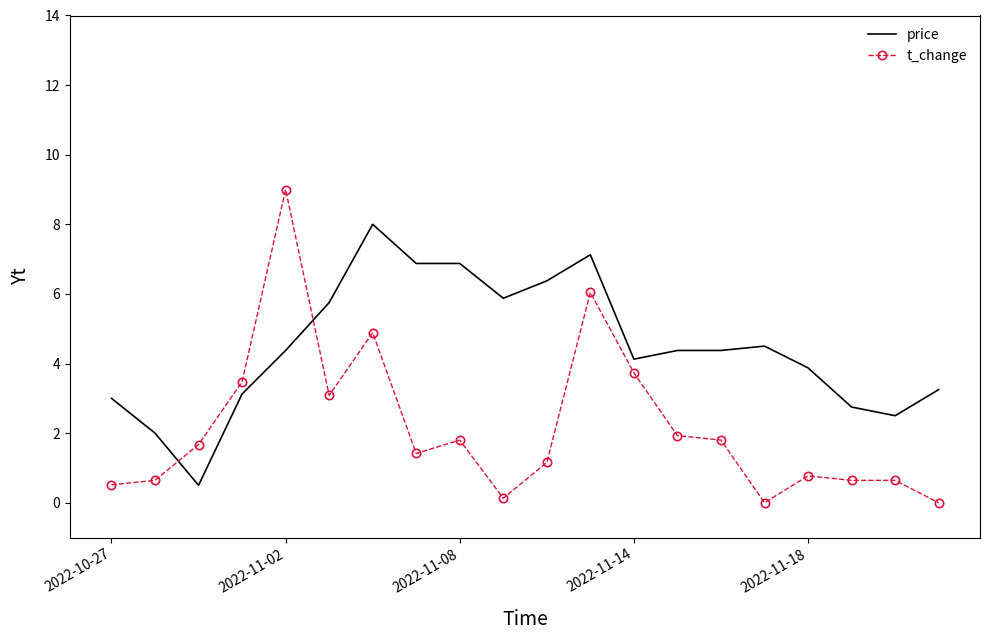

What is the maximum value shown in the chart?

9.0